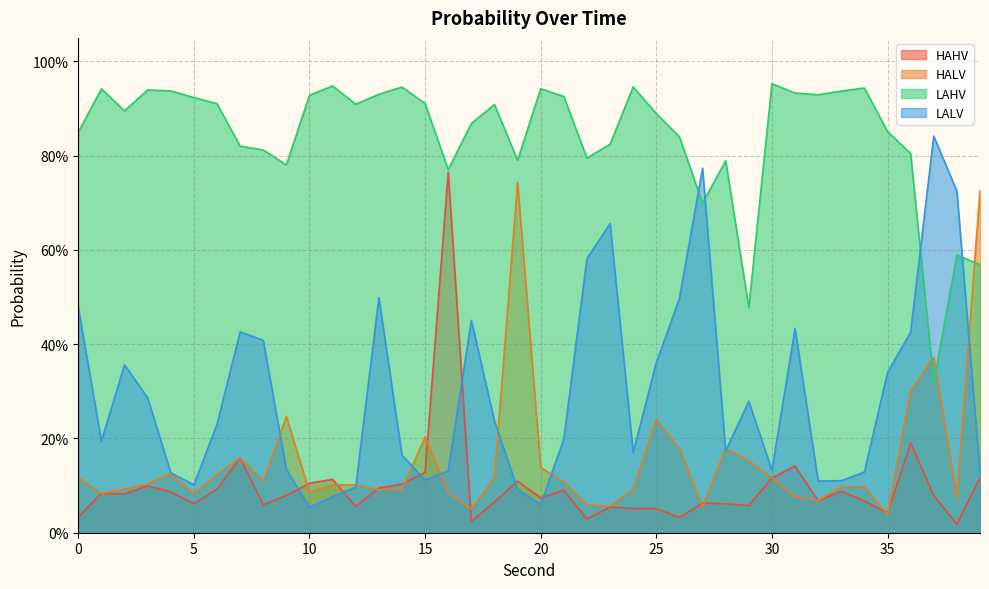

Where is the first local maximum for HAHV?

1